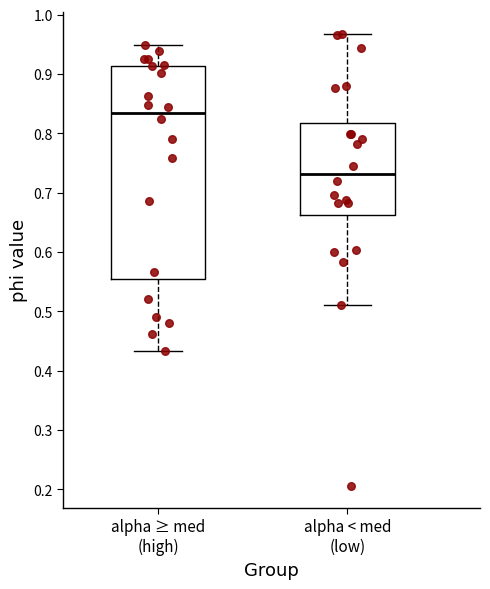

Where does the upper whisker of the box for alpha ≥ med (high) end on the y-axis? The values are not printed on the chart, so give them approximately, as read against the axis.

0.95